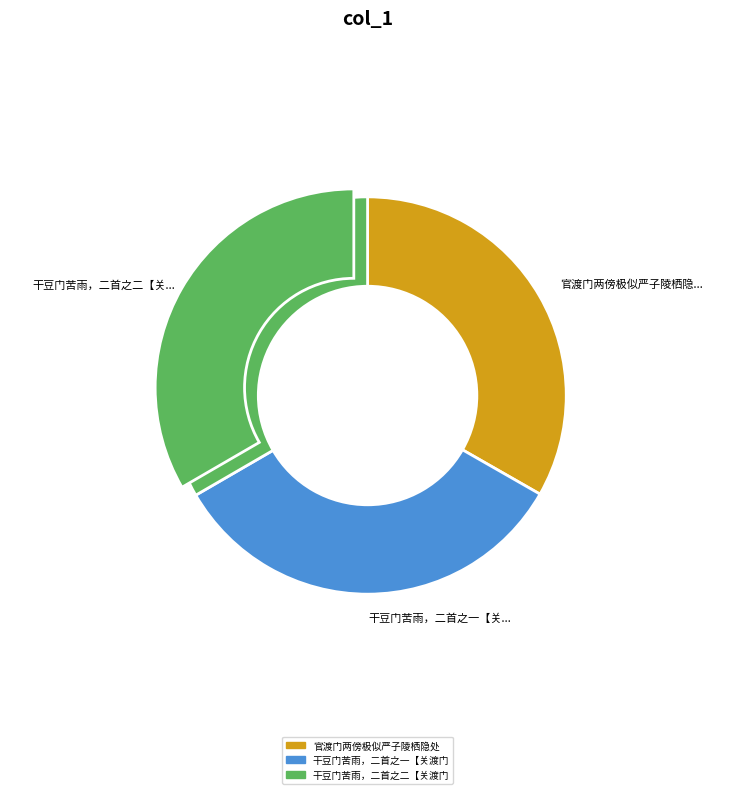

What percentage is the 干豆门苦雨，二首之二【关渡门 slice, to the nearest percent?

33%